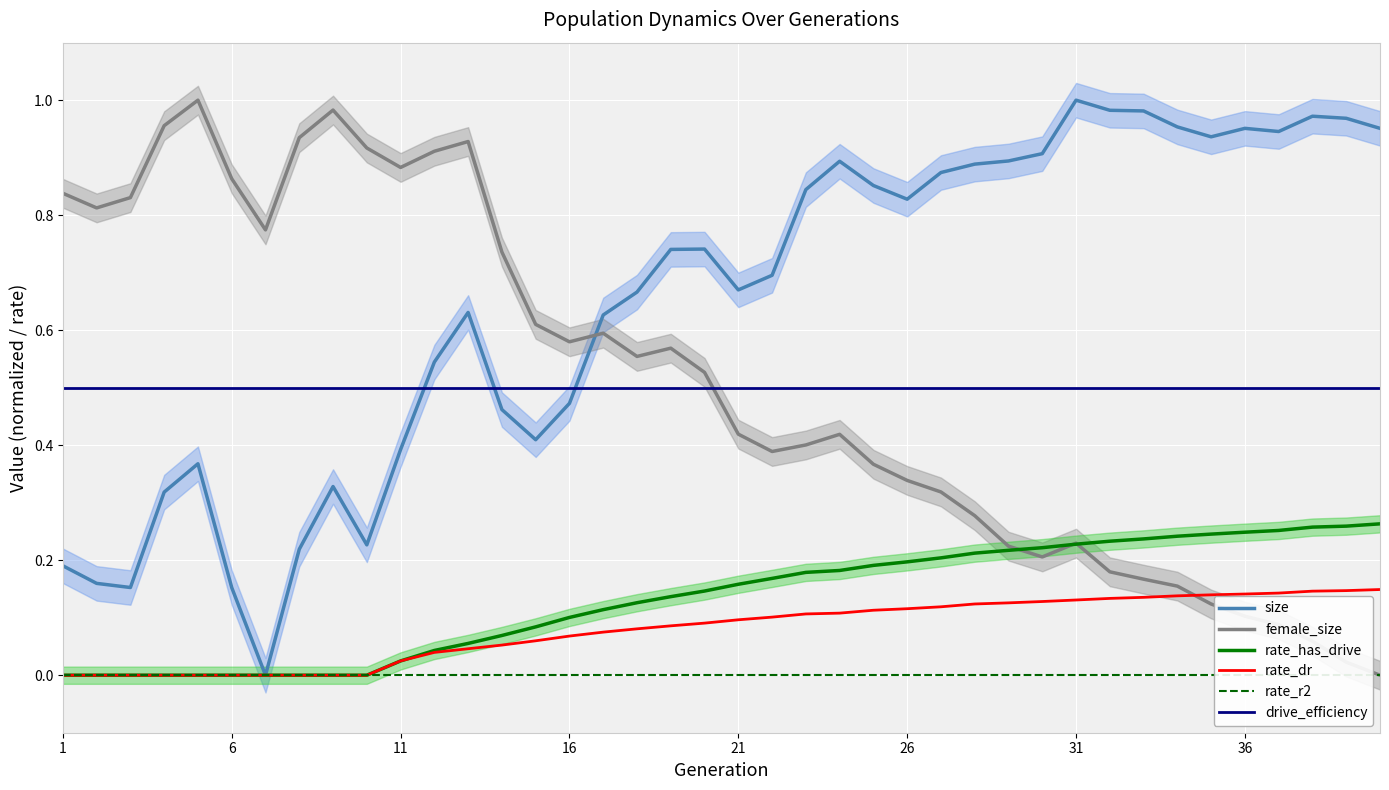

At which label is drive_efficiency closest to 0?

1